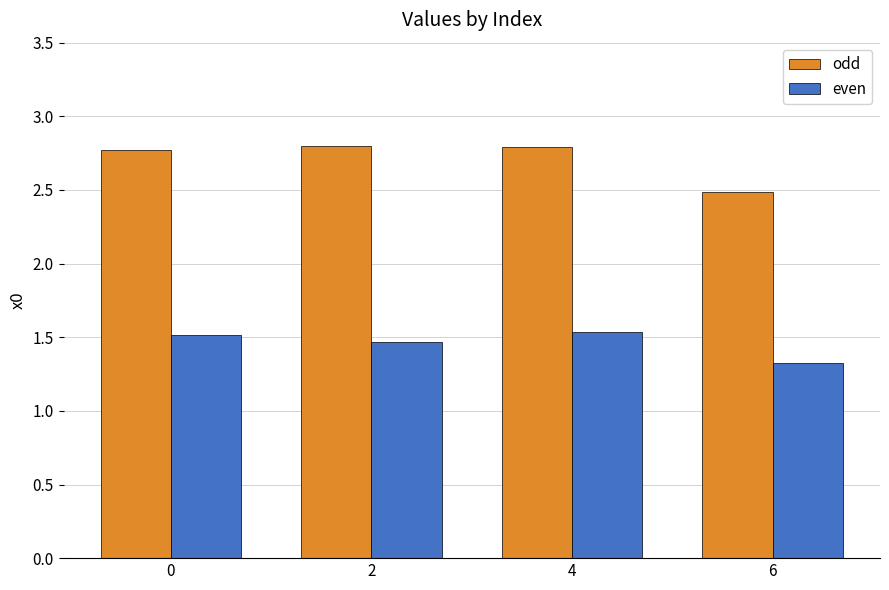

At how many categories does at least one series exceed 1?

4